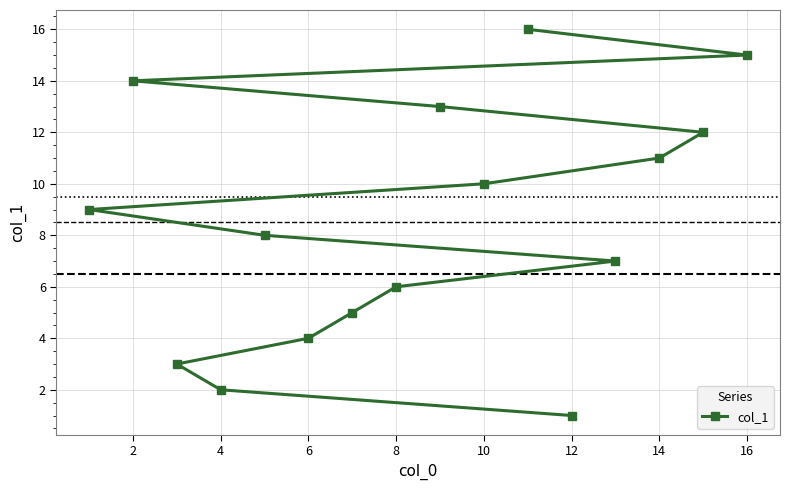

What is the change in value from 2 to 14?

-3